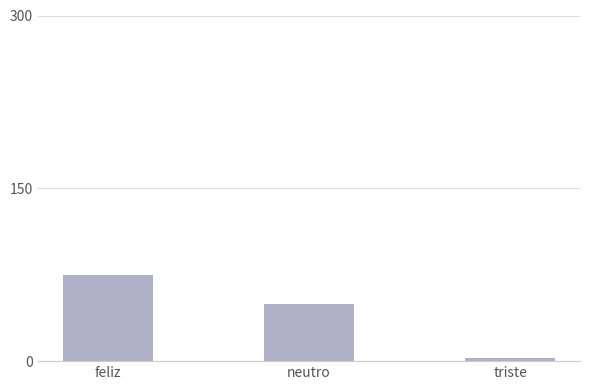

At which label does the data first exceed 50?

feliz